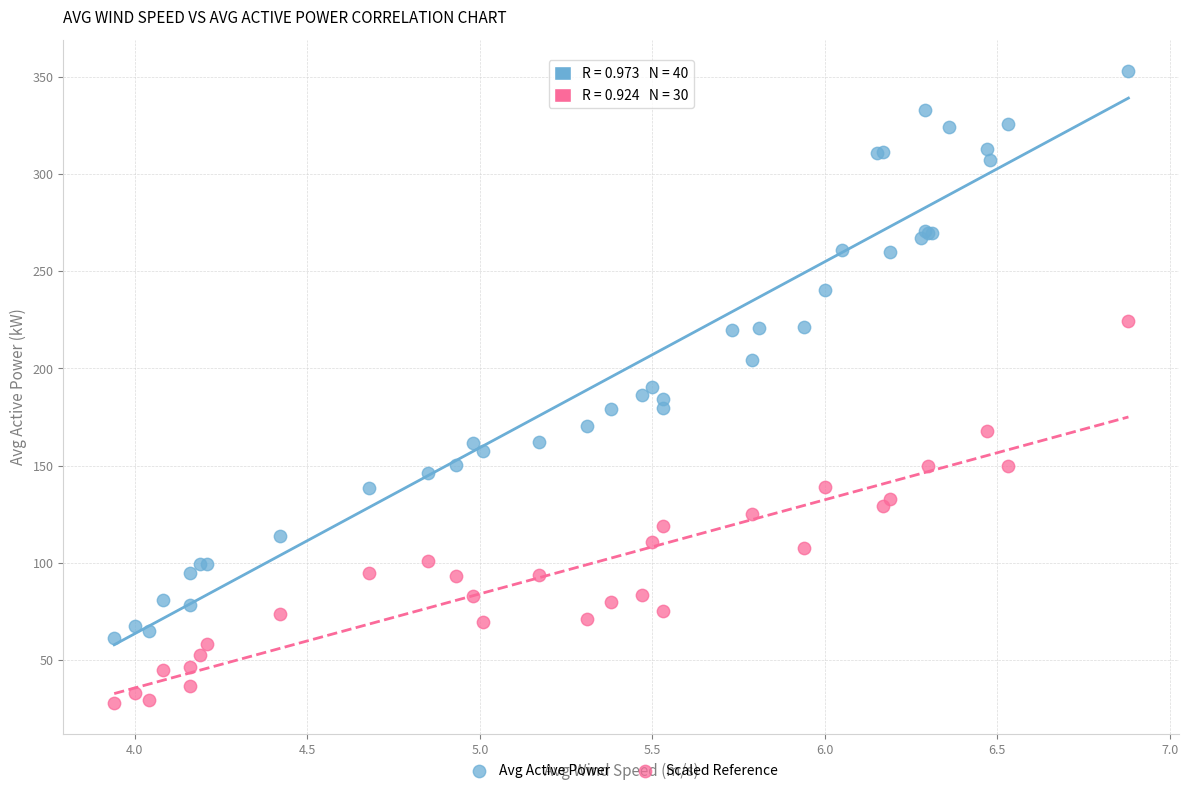

Which series contains the lowest Y value?

Scaled Reference